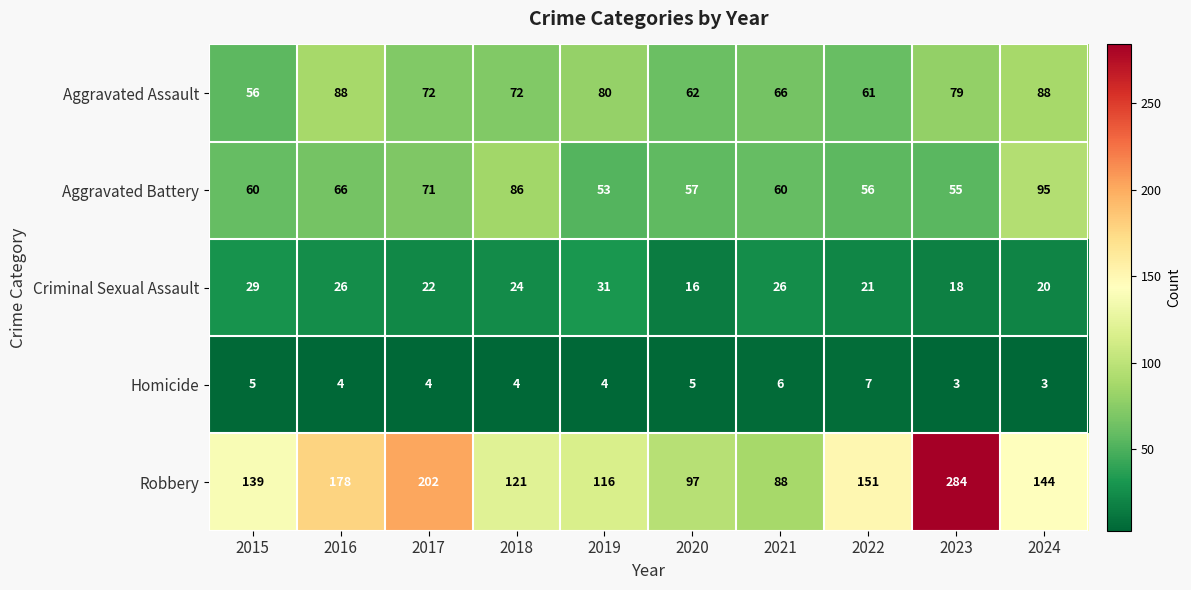

How many values in the Criminal Sexual Assault series are below 24?

5